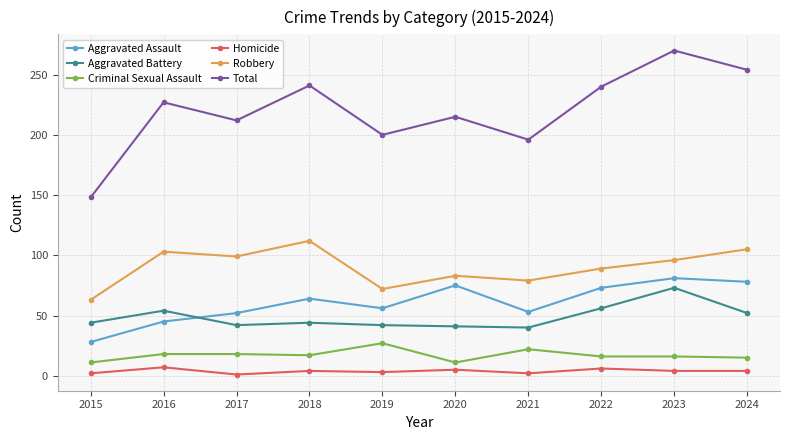

Is the value of Aggravated Assault at 2023 greater than the value of Homicide at 2023?

Yes